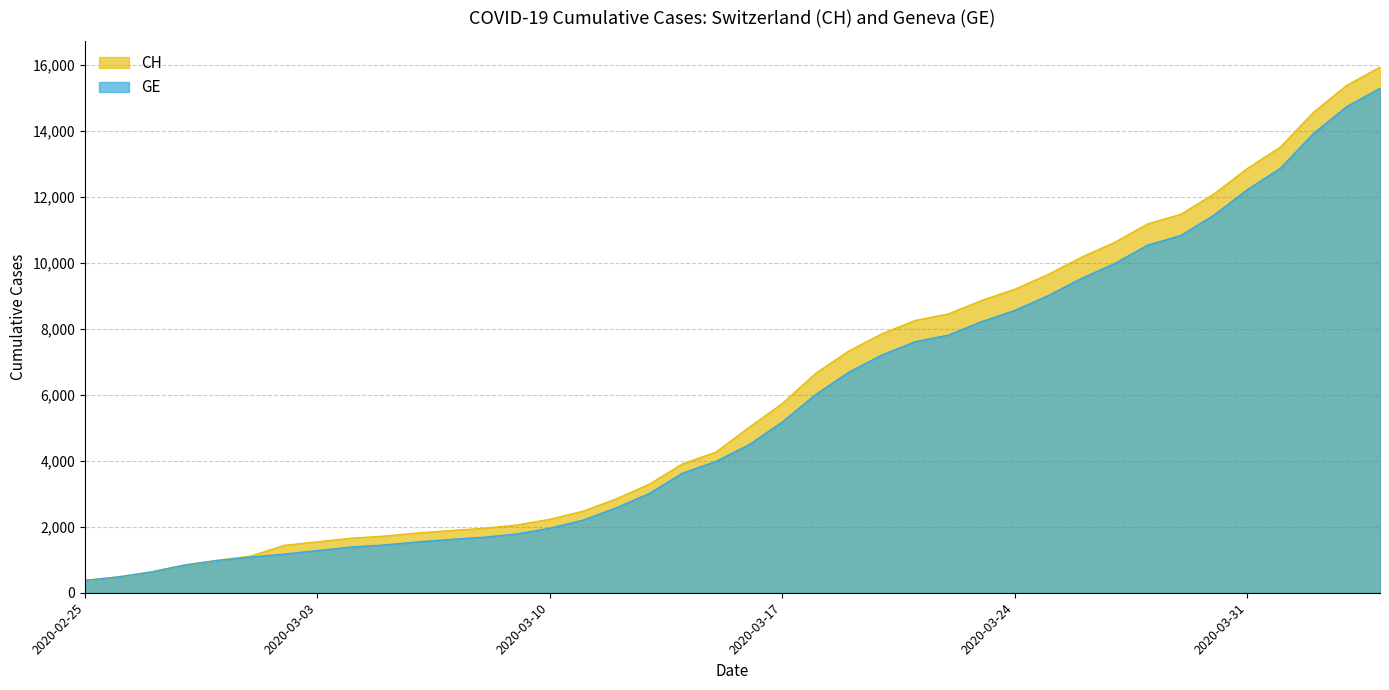

True or false: GE has a value of 1538 at 2020-03-06.

True